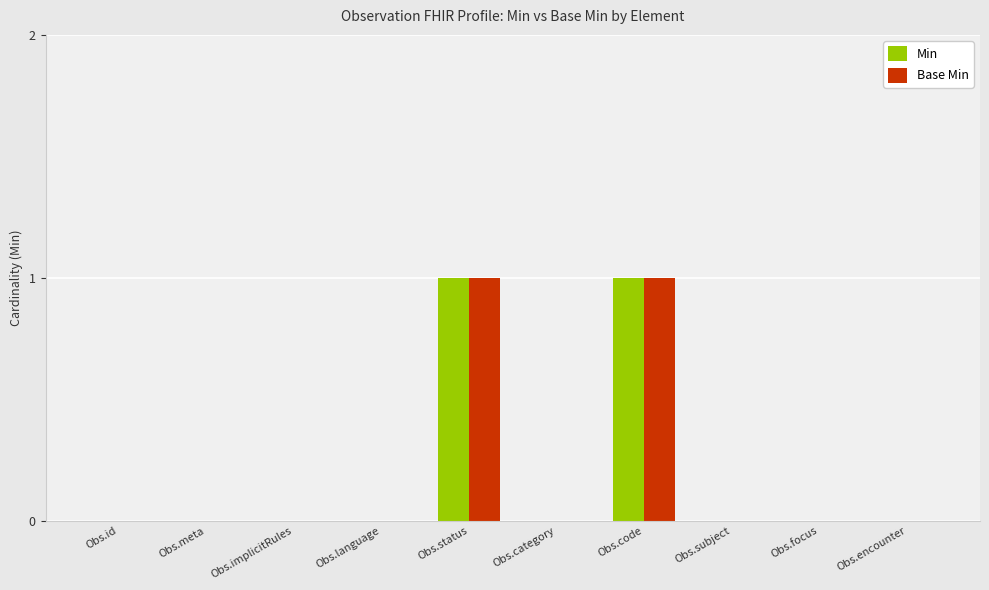

Is it true that Min equals -1 at Obs.id?

False